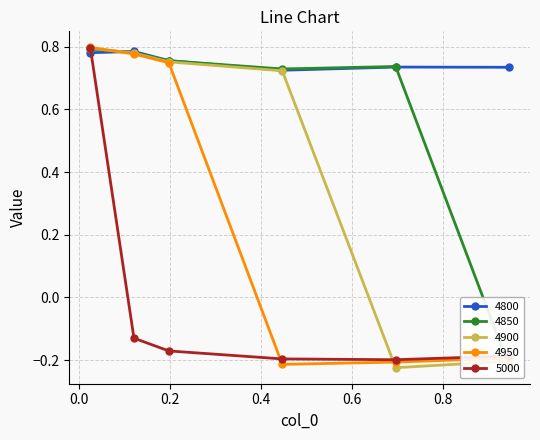

The 5000 series shows -0.2 at 0.4465753424657534. True or false?

True